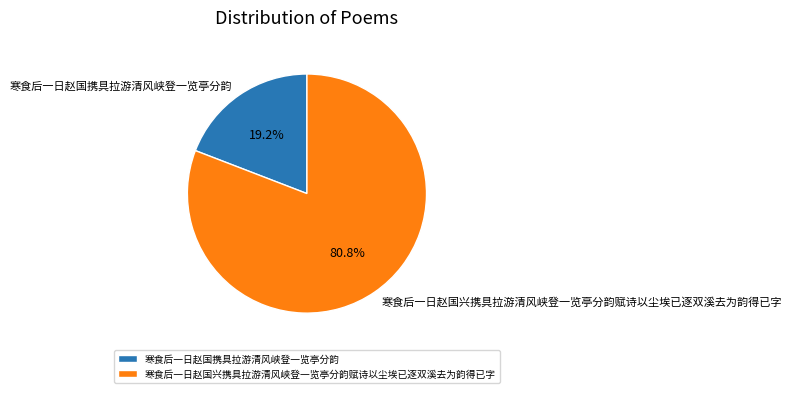

To the nearest percent, what is the difference between the 寒食后一日赵国携具拉游清风峡登一览亭分韵 and 寒食后一日赵国兴携具拉游清风峡登一览亭分韵赋诗以尘埃已逐双溪去为韵得已字 slice percentages?

62%